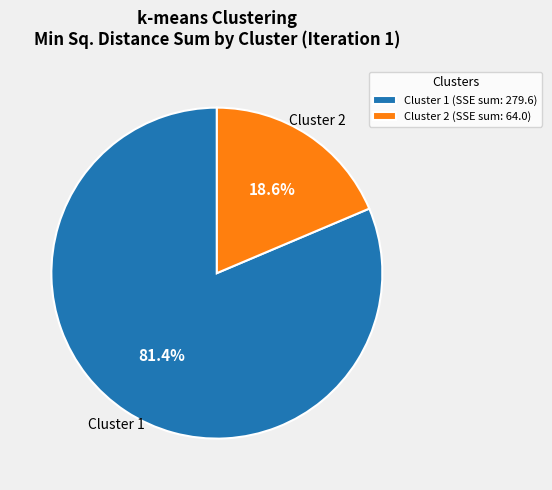

Is Cluster 2 (SSE sum: 64.0) the majority of the pie?

No